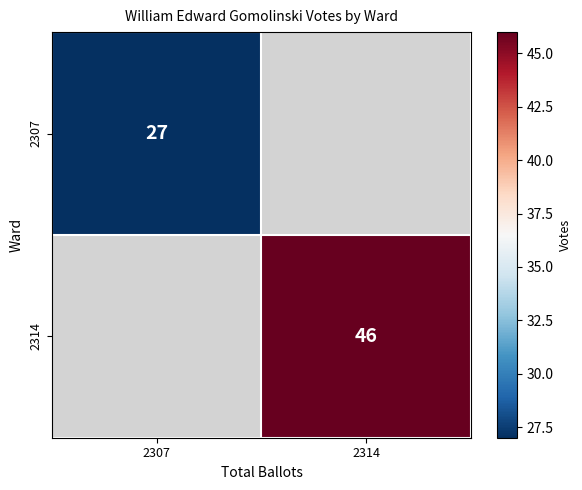

True or false: 2314 has a value of 74.2 at 2314.

False